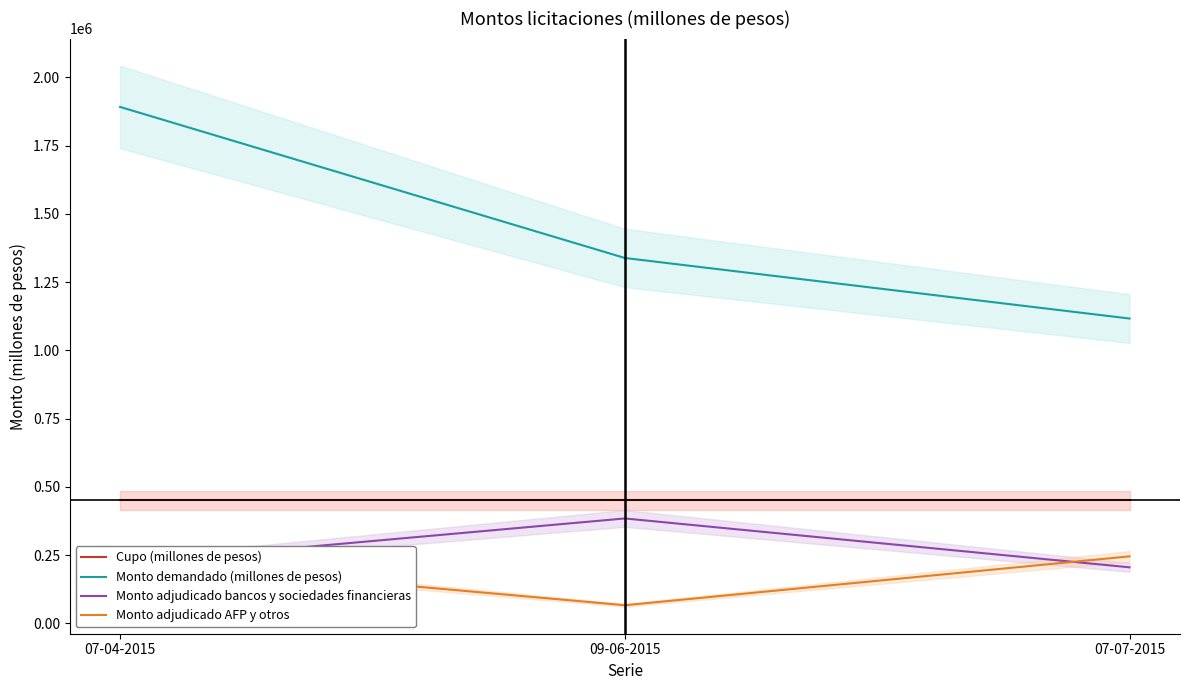

How many series are shown in this chart?

4